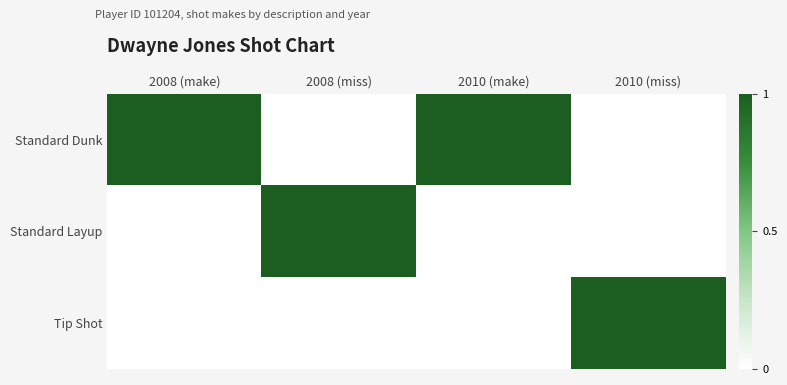

Which series has the largest range (max minus min)?

Standard Dunk